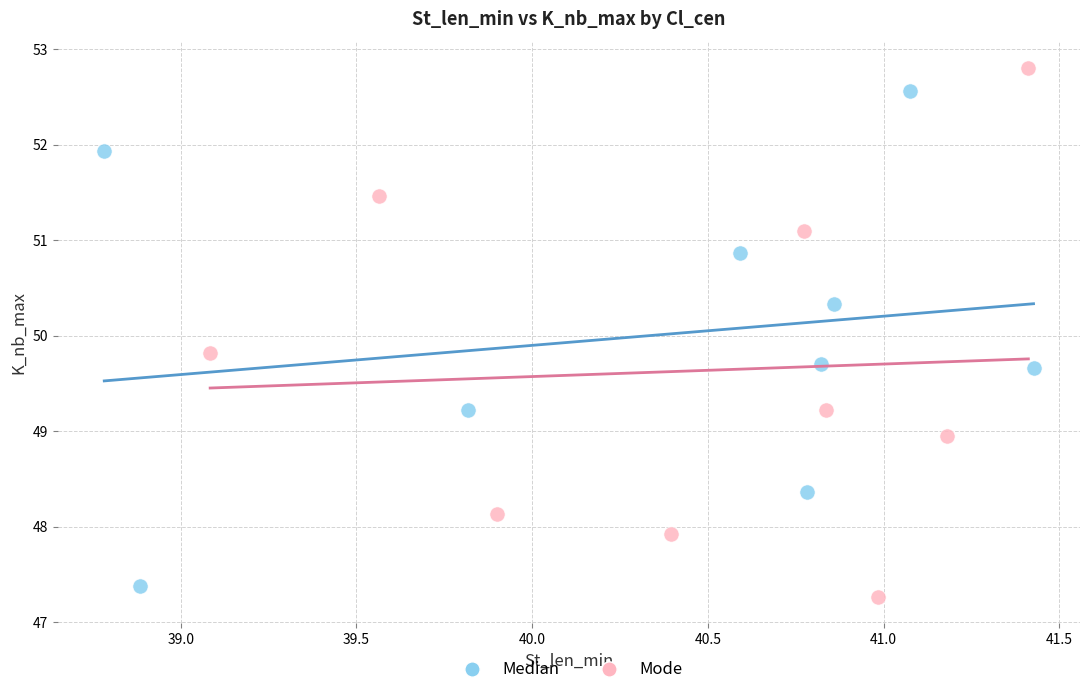

Which series contains the highest Y value?

Mode